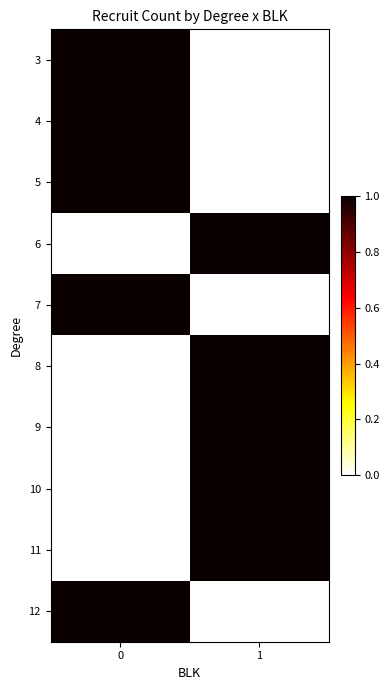

How many data points does each series have?

2